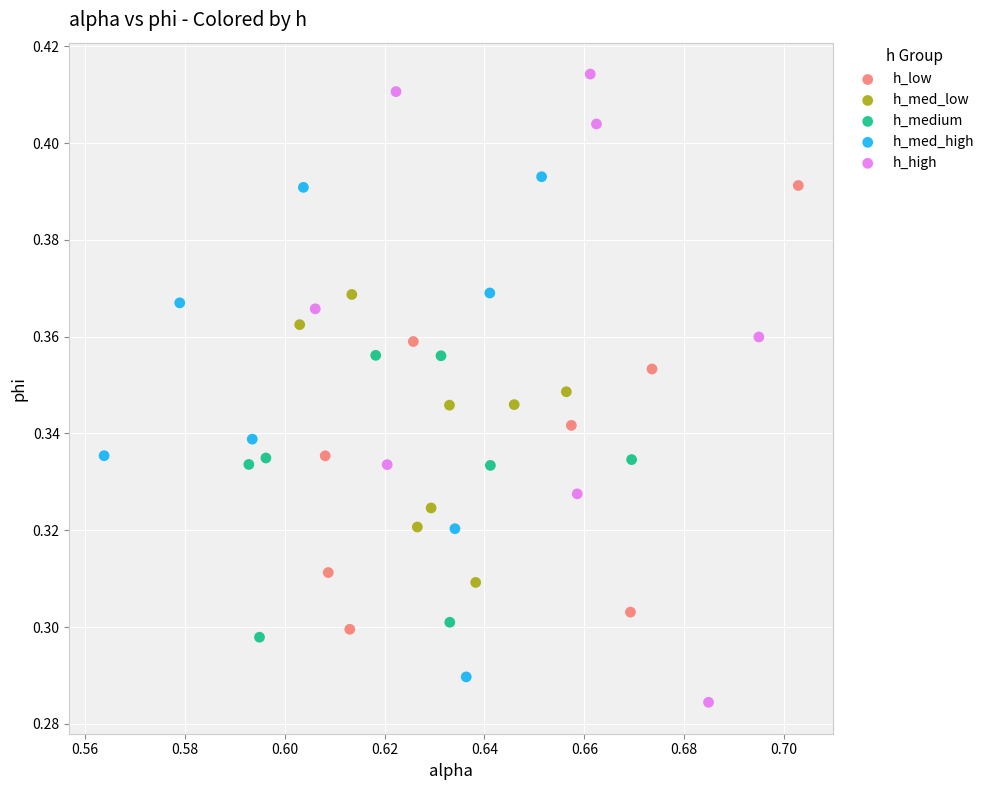

Which series has the widest spread of Y values?

h_high